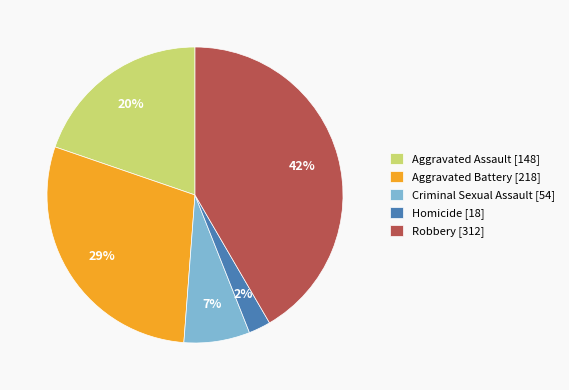

To the nearest percent, what is the difference between the Aggravated Assault and Aggravated Battery slice percentages?

9%